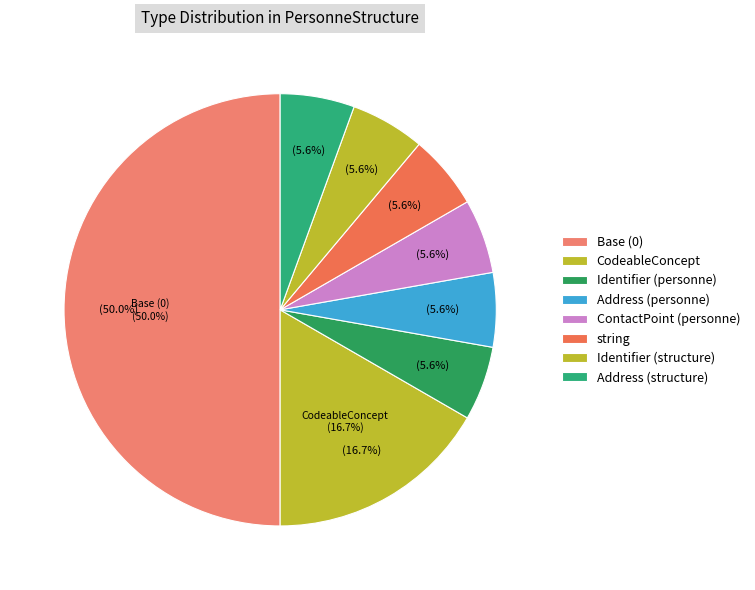

What portion of the pie excludes CodeableConcept?

83.3%